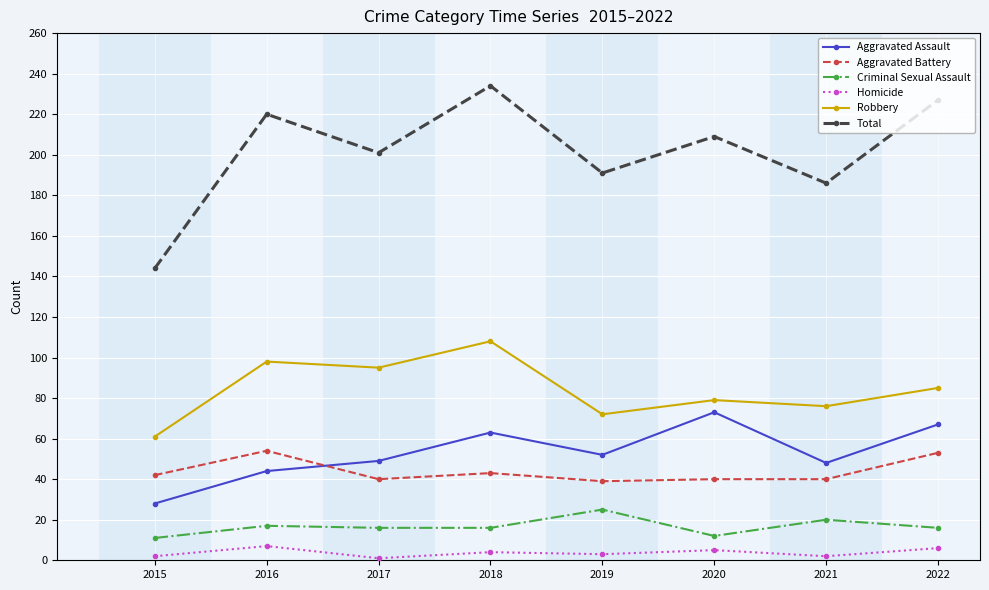

True or false: Aggravated Battery has more than 0 interior local peaks.

True